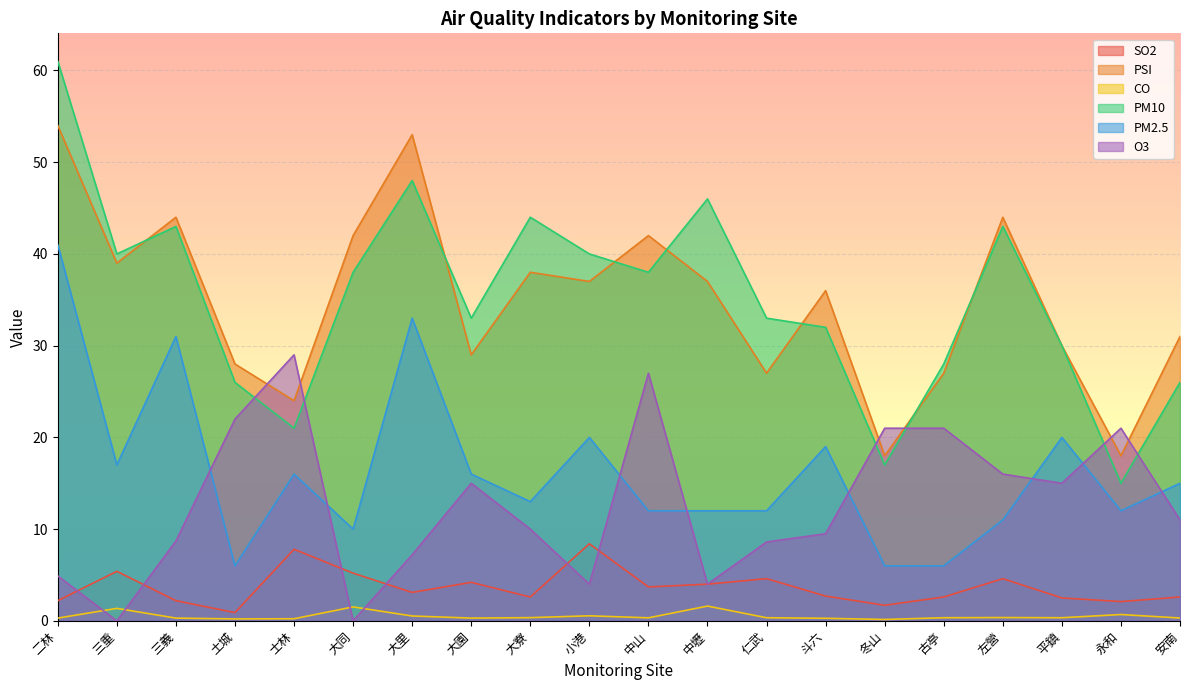

Where is the first local minimum for O3?

三重